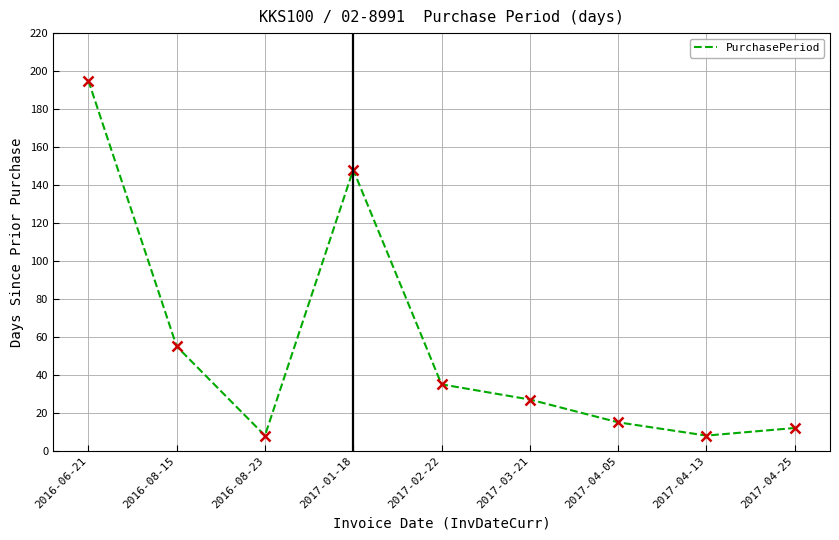

What is the smallest value displayed?

8